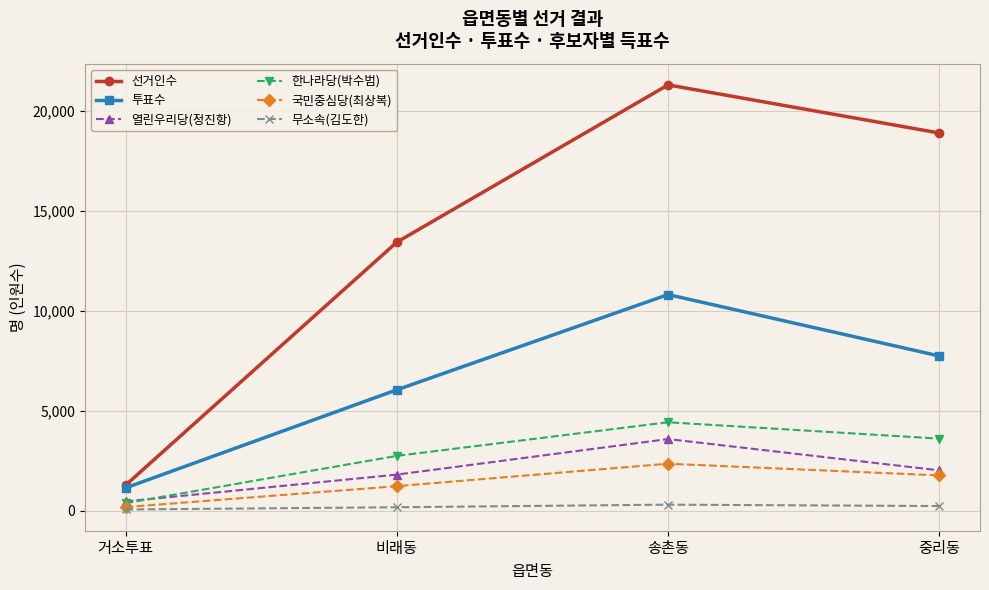

At which label is 열린우리당(정진항) closest to 2032?

중리동